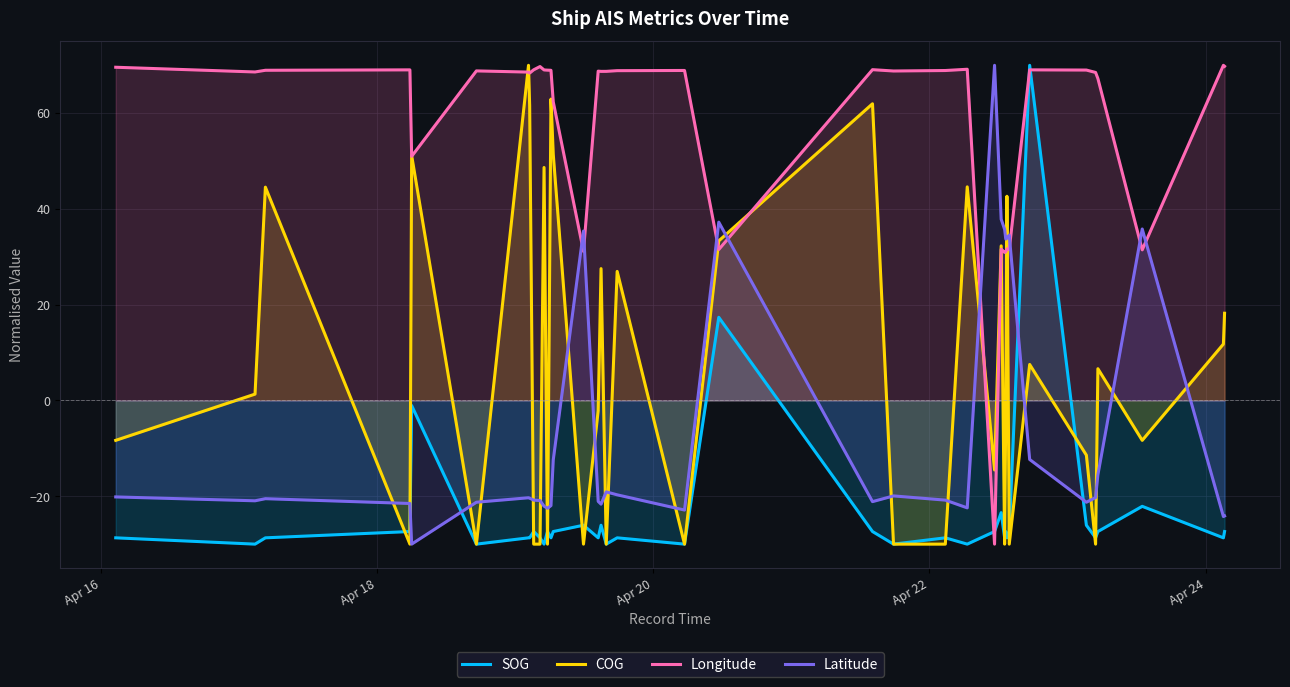

What is the spread (max minus min) of values at Apr 18?

98.6